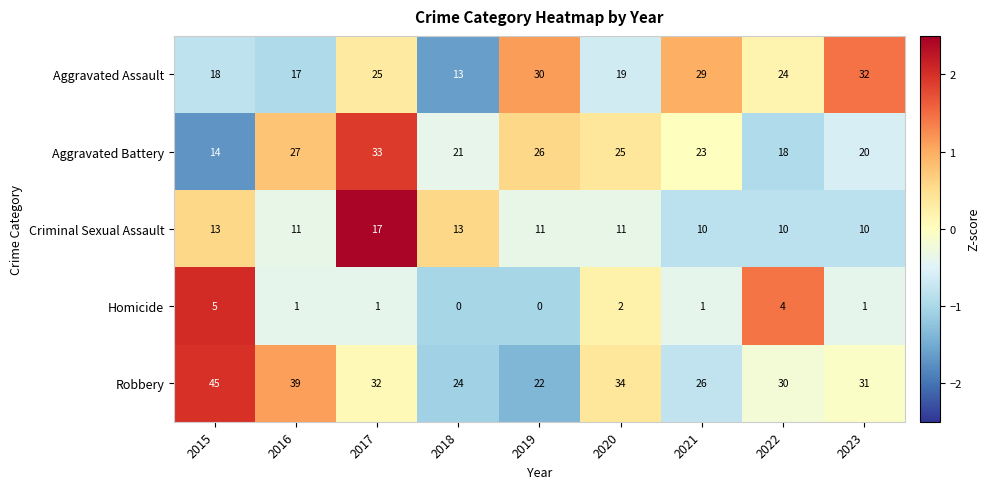

Which series has the widest spread of values?

Robbery